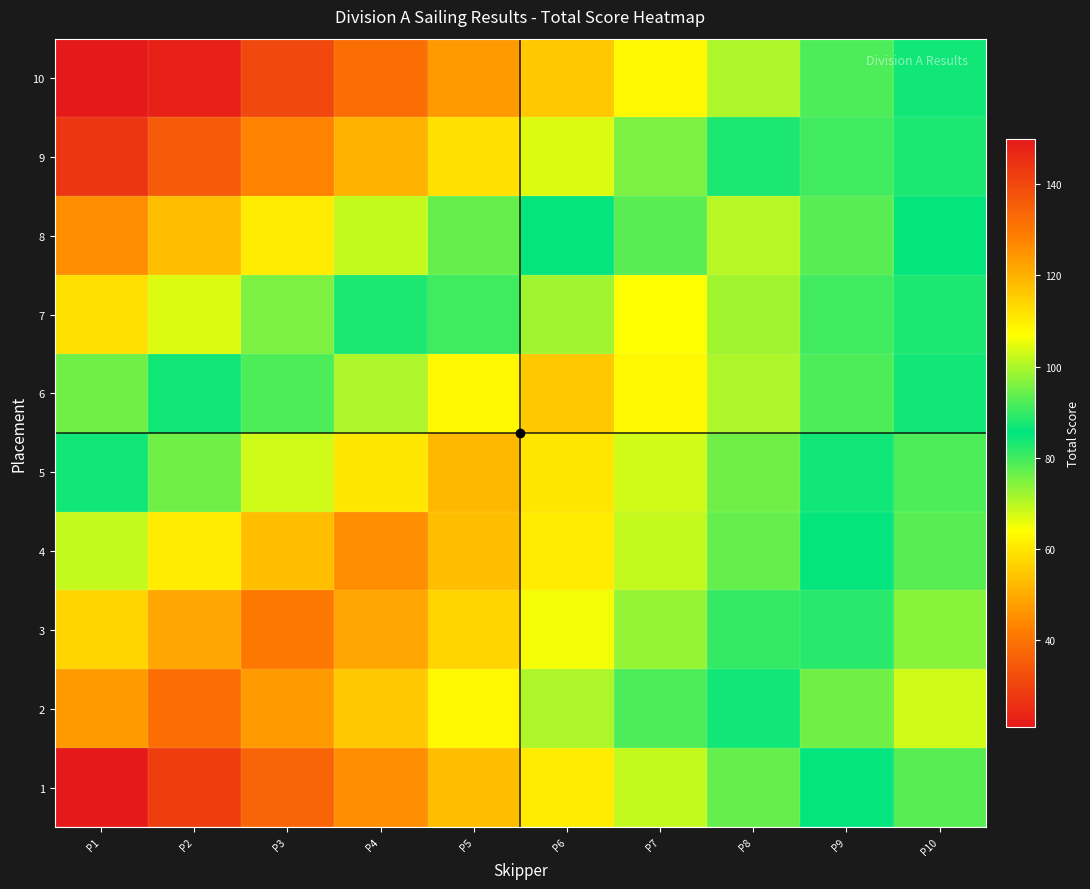

Reading left to right, extract all data points from this chart.

1: P1=21	P2=29	P3=37	P4=45	P5=53	P6=61	P7=69	P8=77	P9=85	P10=93
2: P1=47	P2=39	P3=47	P4=55	P5=63	P6=71	P7=79	P8=87	P9=95	P10=103
3: P1=57	P2=49	P3=41	P4=49	P5=57	P6=65	P7=73	P8=81	P9=89	P10=97
4: P1=69	P2=61	P3=53	P4=45	P5=53	P6=61	P7=69	P8=77	P9=85	P10=93
5: P1=84	P2=76	P3=68	P4=60	P5=52	P6=60	P7=68	P8=76	P9=84	P10=92
6: P1=95	P2=87	P3=79	P4=71	P5=63	P6=55	P7=63	P8=71	P9=79	P10=87
7: P1=112	P2=104	P3=96	P4=88	P5=80	P6=72	P7=64	P8=72	P9=80	P10=88
8: P1=126	P2=118	P3=110	P4=102	P5=94	P6=86	P7=78	P8=70	P9=78	P10=86
9: P1=144	P2=136	P3=128	P4=120	P5=112	P6=104	P7=96	P8=88	P9=80	P10=88
10: P1=150	P2=148	P3=140	P4=132	P5=124	P6=116	P7=108	P8=100	P9=92	P10=84